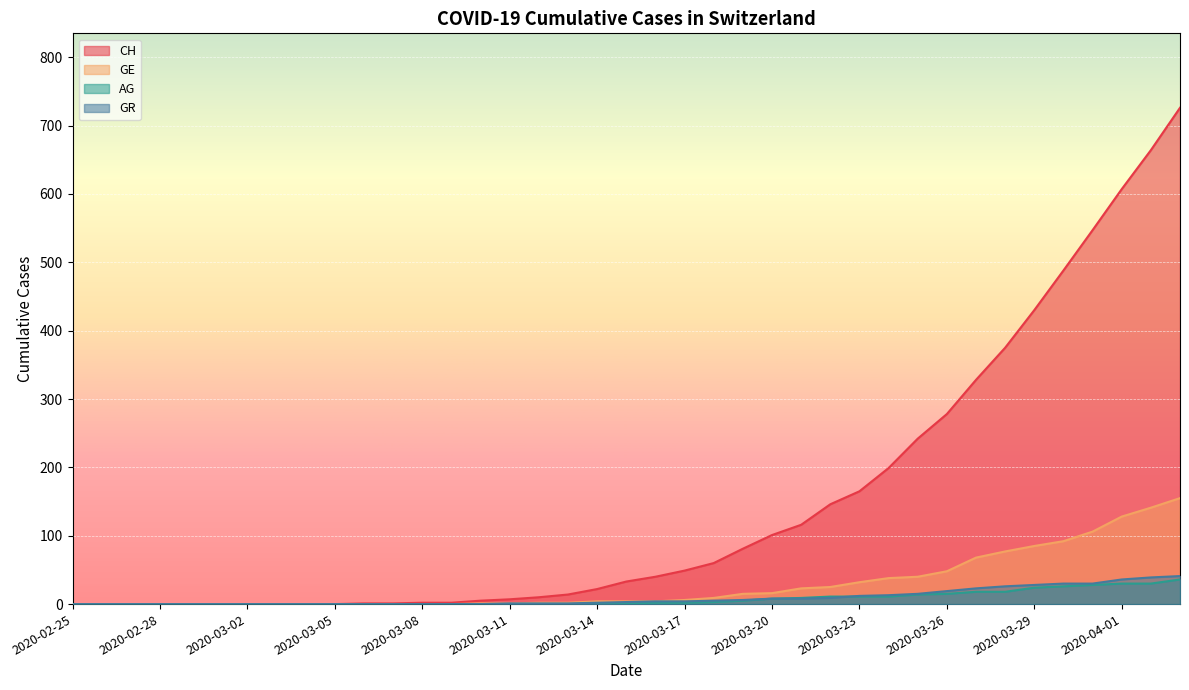

What value does the AG series have at 2020-03-26, to the nearest 10?

20